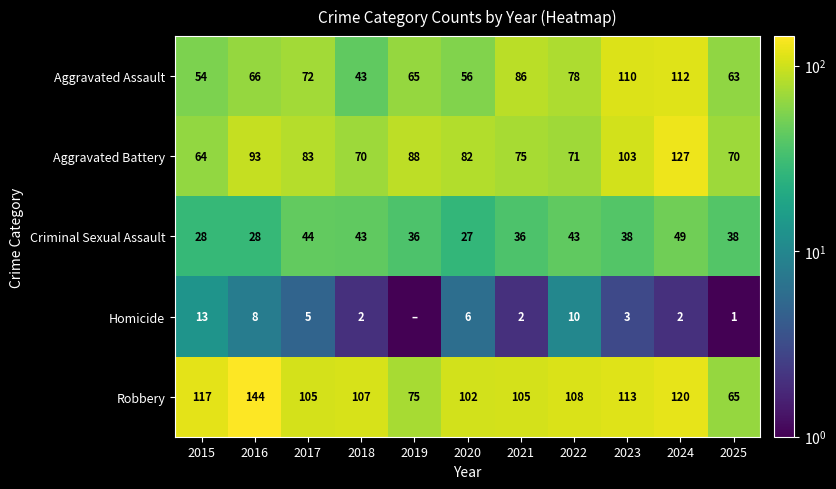

How many data points in Aggravated Assault are less than 66?

5